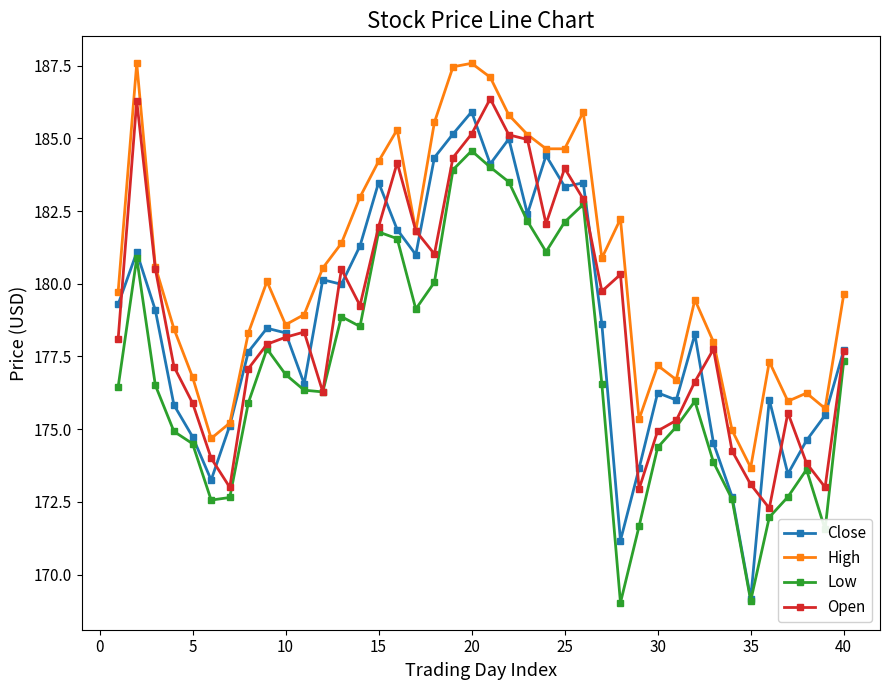

True or false: High and Low intersect in this chart.

False